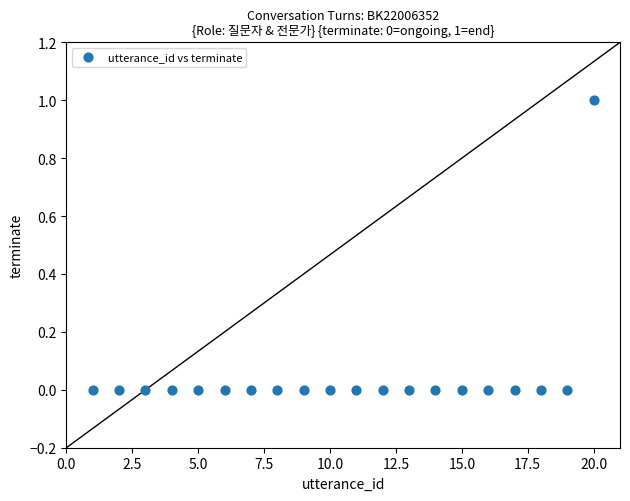

List the coordinates of all points as (Y, X) pairs, reading left to right.

(0, 1)  (0, 2)  (0, 3)  (0, 4)  (0, 5)  (0, 6)  (0, 7)  (0, 8)  (0, 9)  (0, 10)  (0, 11)  (0, 12)  (0, 13)  (0, 14)  (0, 15)  (0, 16)  (0, 17)  (0, 18)  (0, 19)  (1, 20)